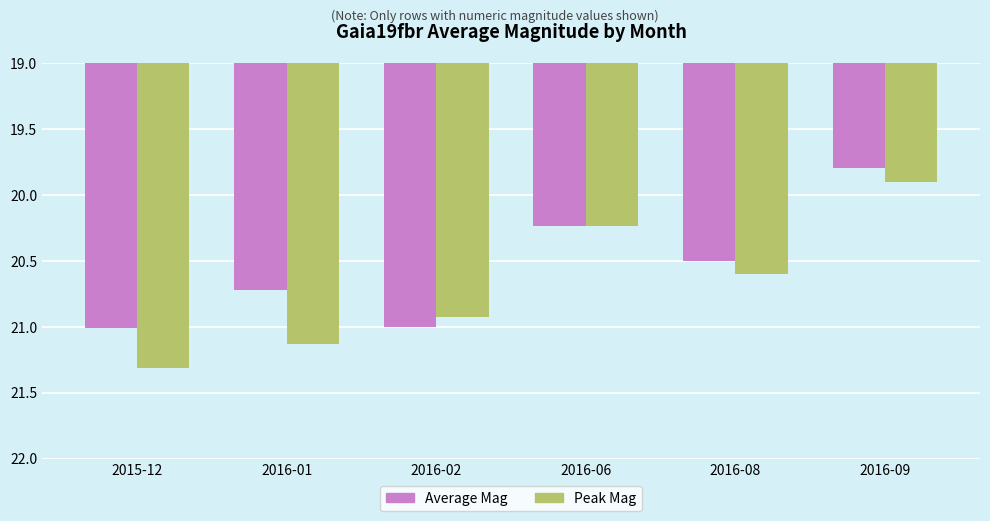

What is the value of the Average Mag bar at the 6th from the left?

19.8